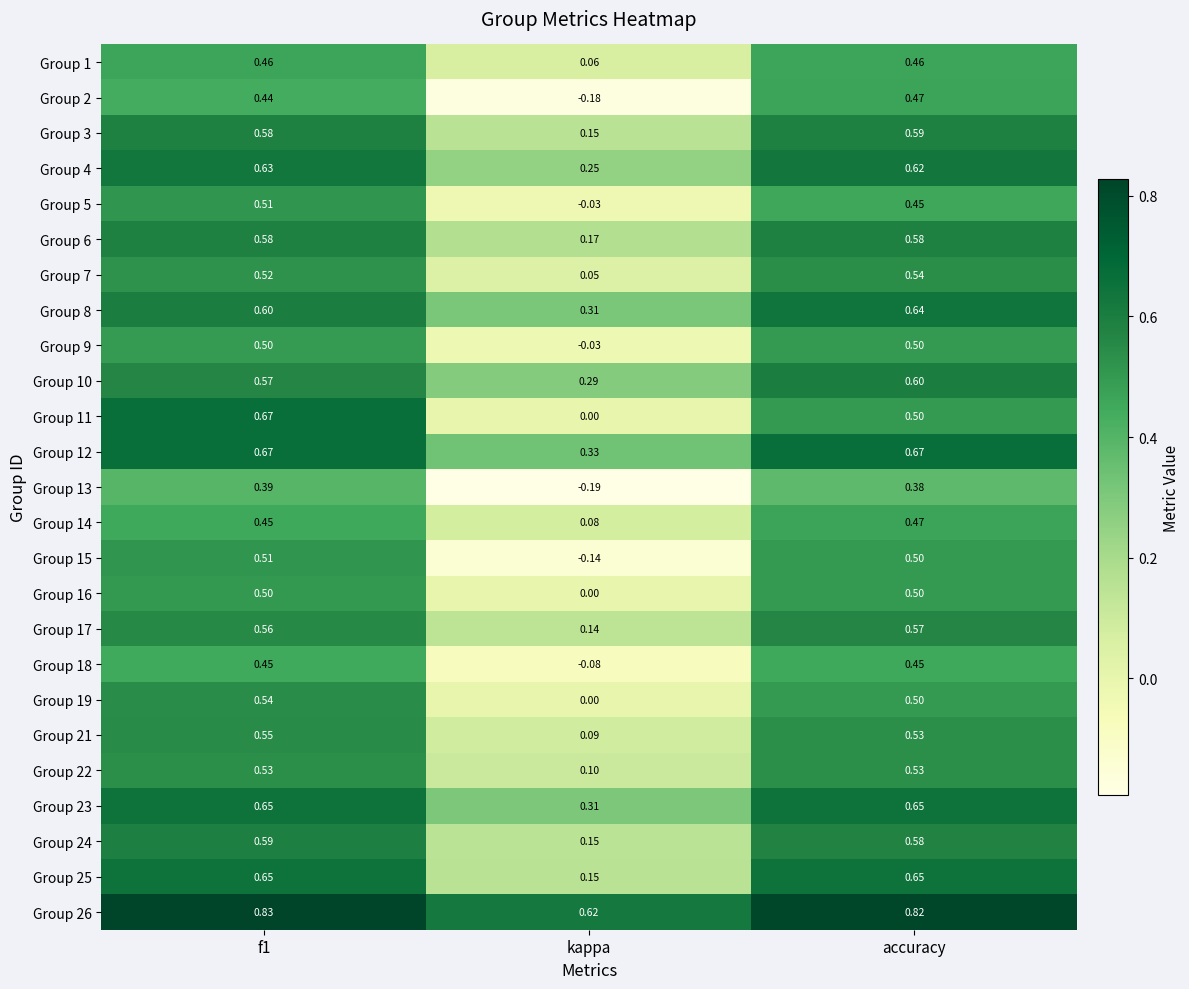

At which label is Group 4 closest to 0?

kappa